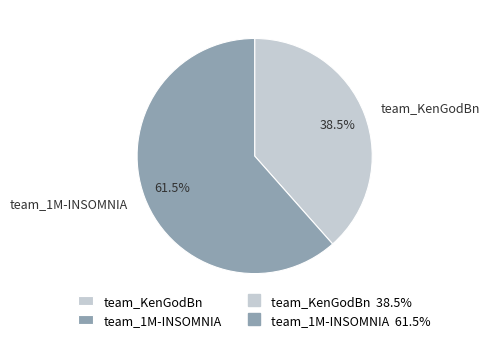

Does any single category account for the majority?

Yes